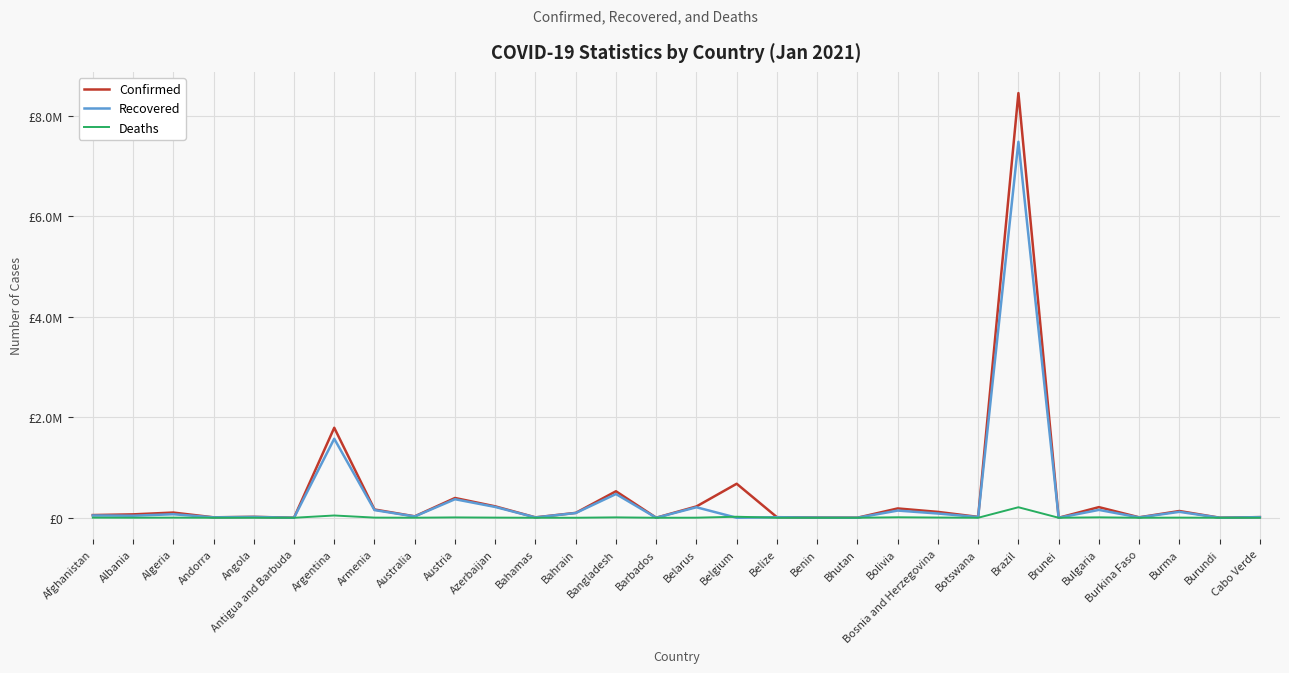

True or false: Deaths has a value of 7906 at Bangladesh.

True